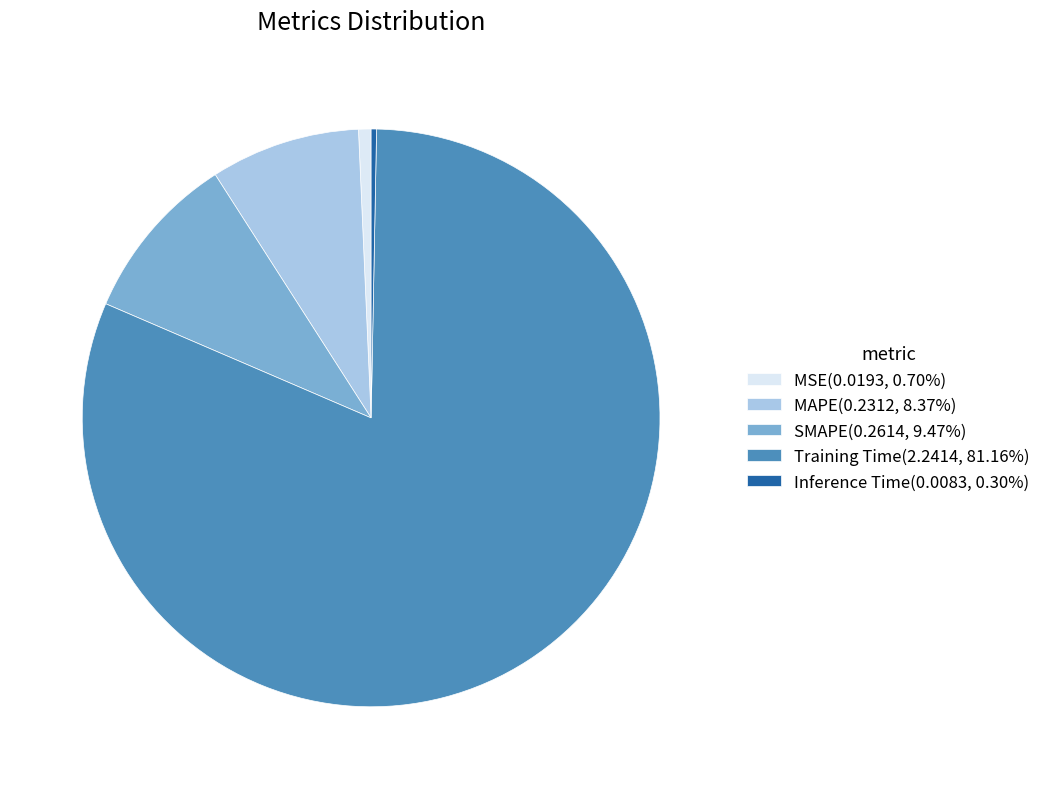

Does MAPE(0.2312, 8.37%) account for over 50% of the chart?

No